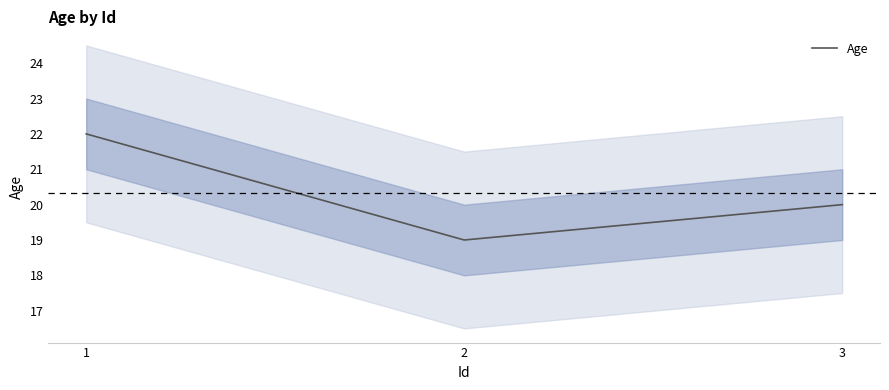

Reading left to right, extract all data points from this chart.

1=22	2=19	3=20